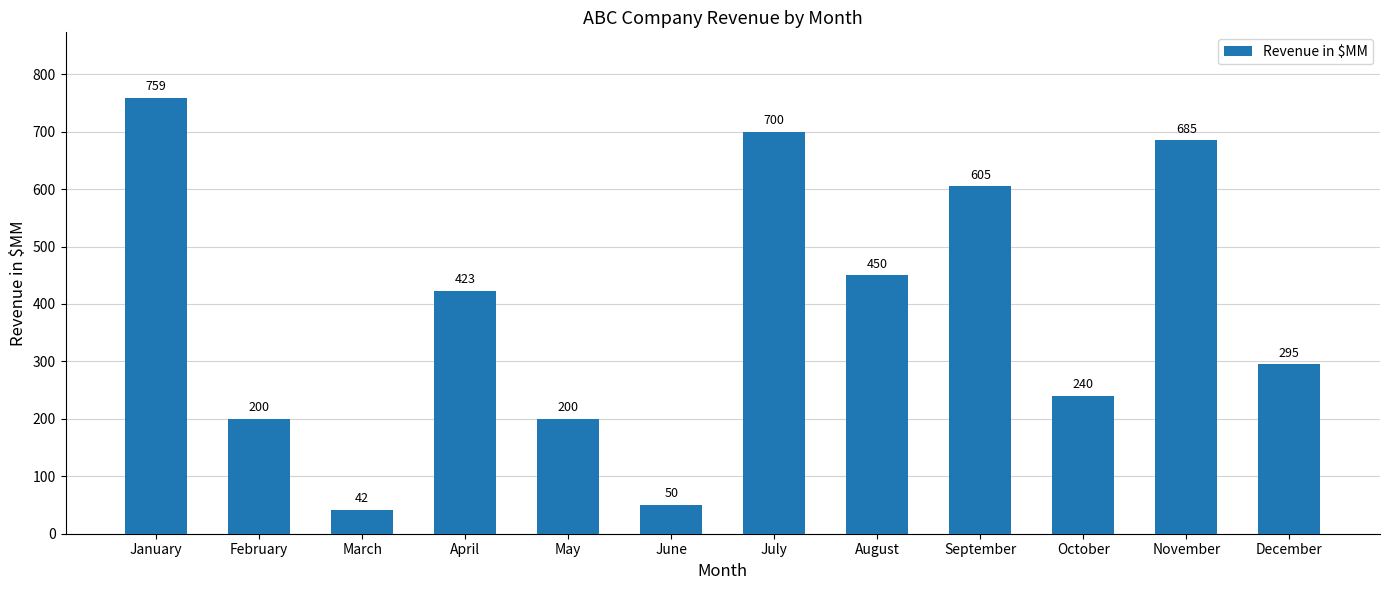

Approximately how many times larger is the value at April compared to January?

0.6